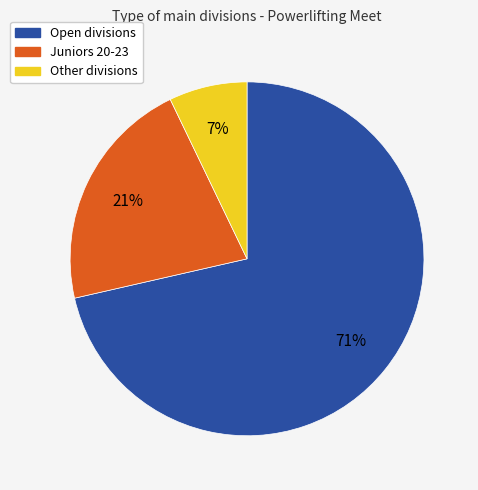

Is there any slice that represents more than half of the pie?

Yes